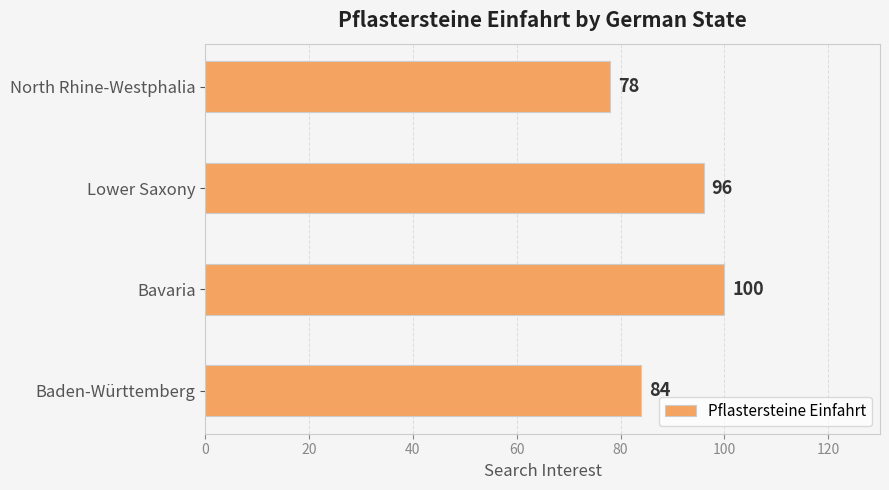

List the labels in order of value, largest first.

Bavaria, Lower Saxony, Baden-Württemberg, North Rhine-Westphalia